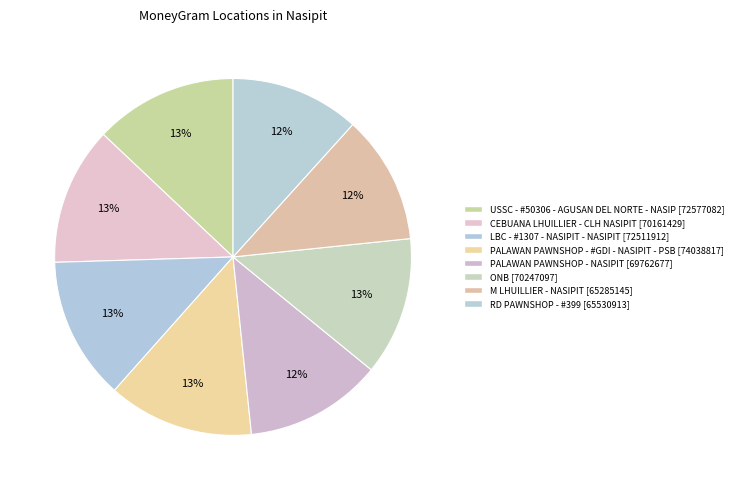

Count the number of slices in the pie.

8